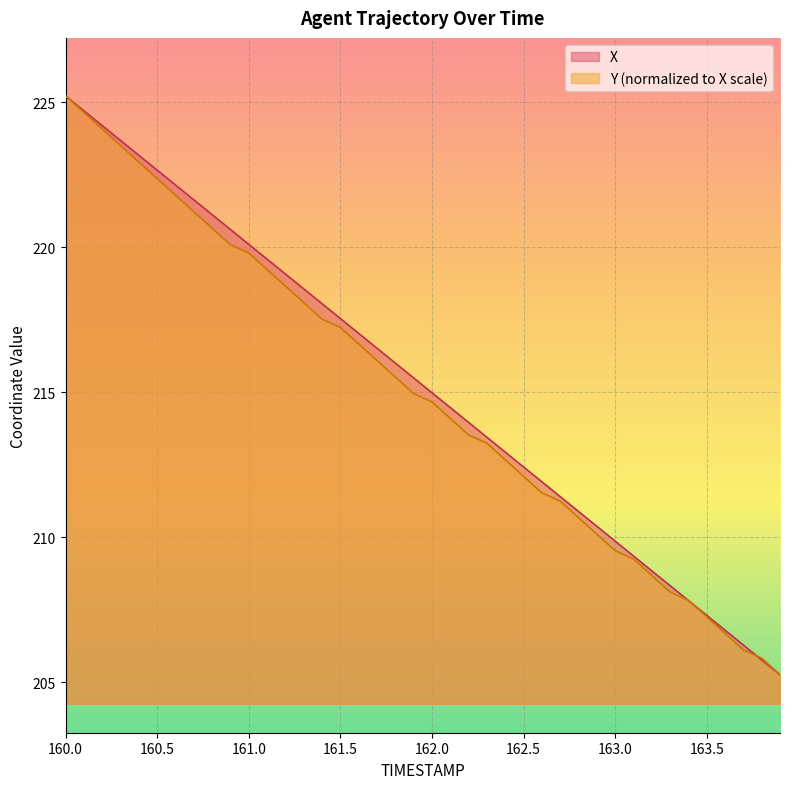

What is the sum of all X values?

8609.7